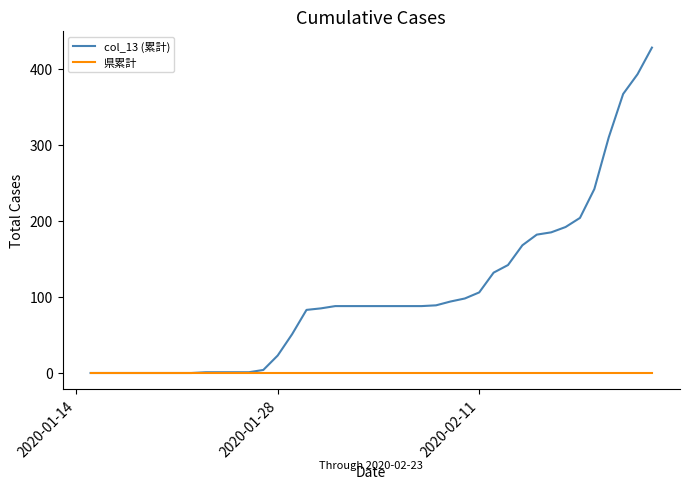

List the series in order of their overall mean, lowest first.

県累計, col_13 (累計)